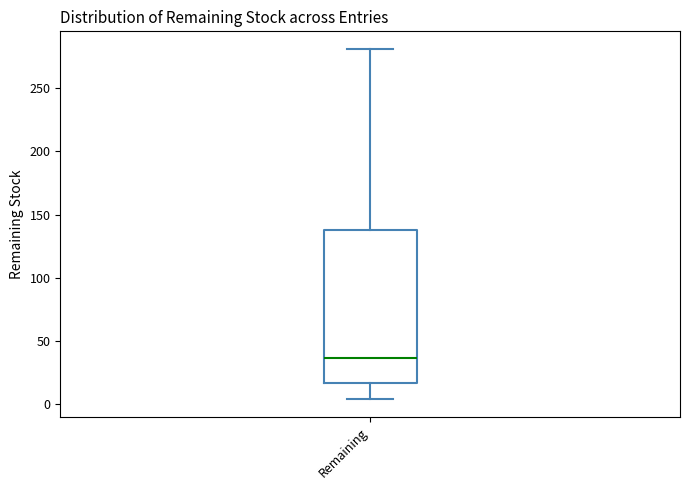

Read this box plot against the y-axis: the position of the median line, the range covered by the box, and the ends of both whiskers. The values are not printed on the chart, so give them approximately, as read against the axis.

median 35, box 15 to 140, whiskers 5 to 280